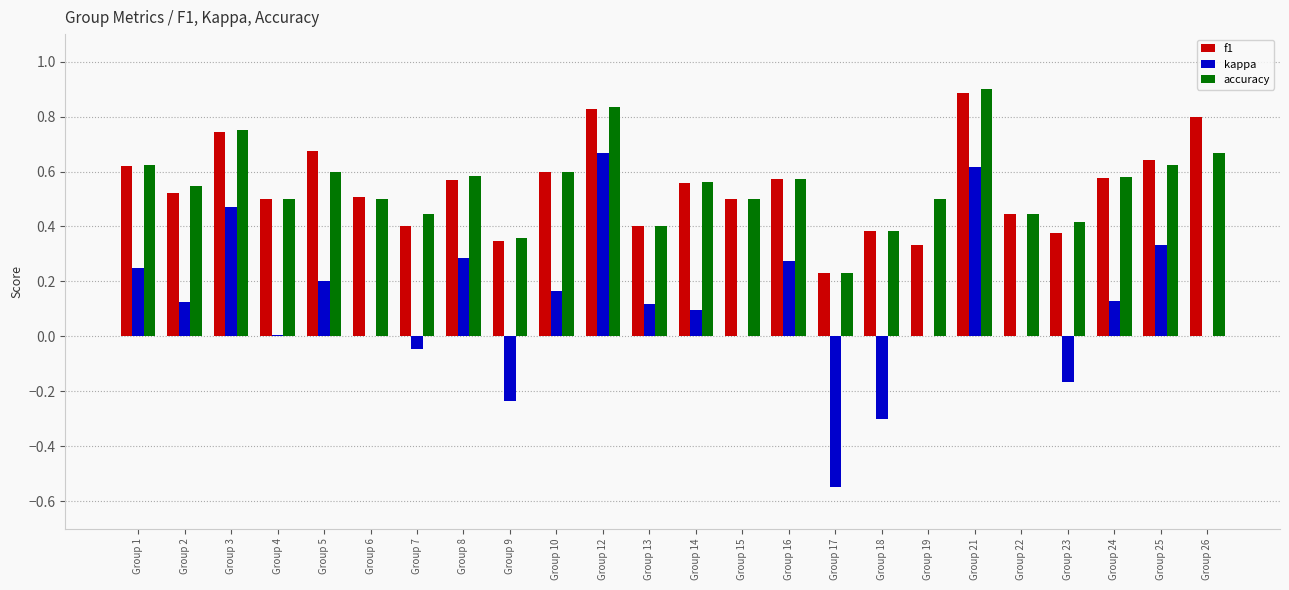

At which label is accuracy closest to 0?

Group 17